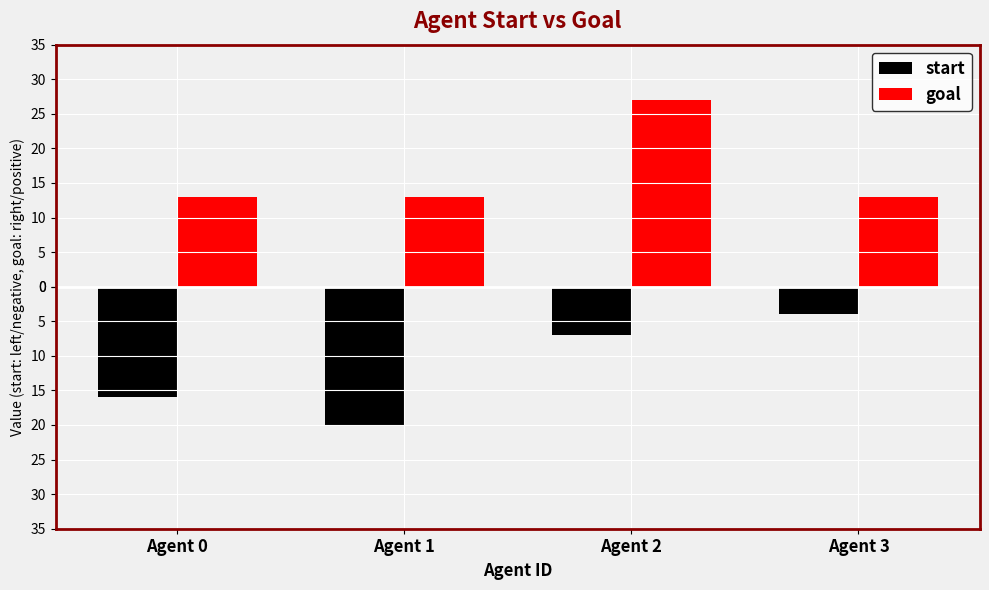

At which label does start reach its minimum?

Agent 1